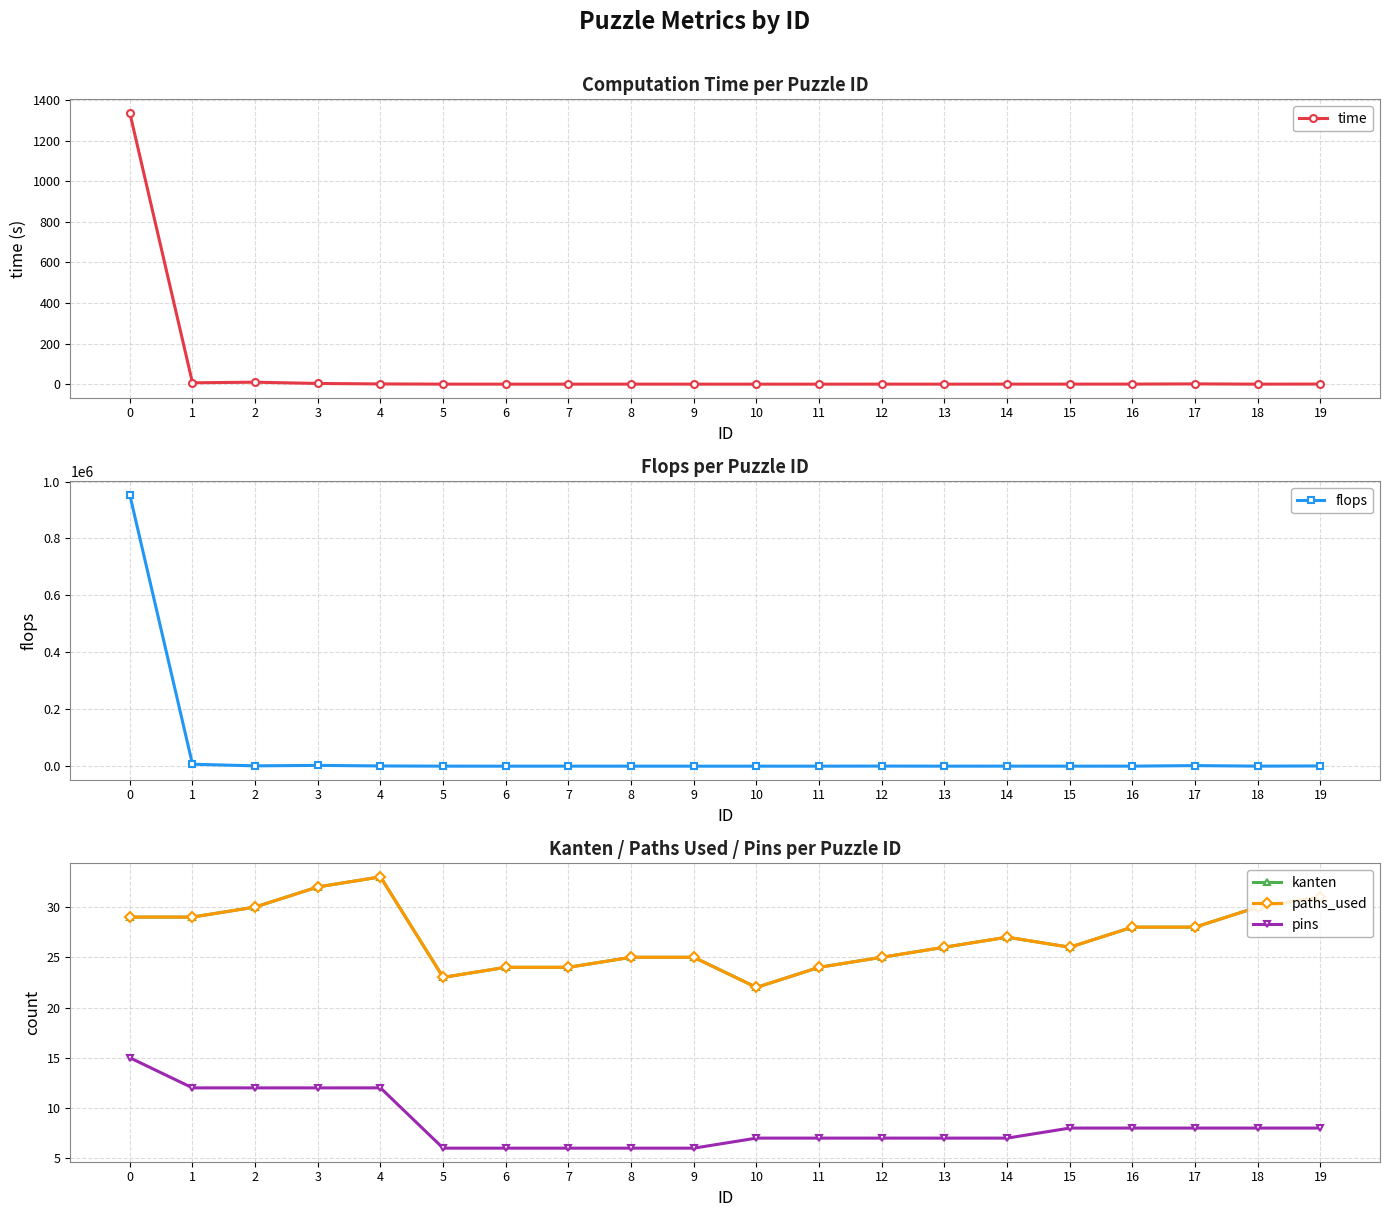

Is it true that flops equals 1.6 at 9?

False